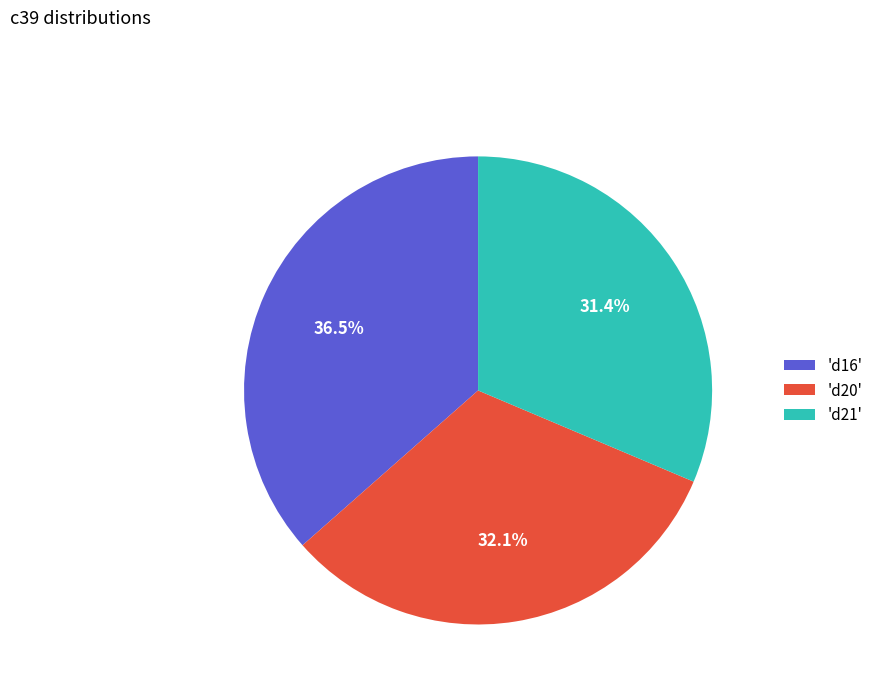

Is there any slice that represents more than half of the pie?

No